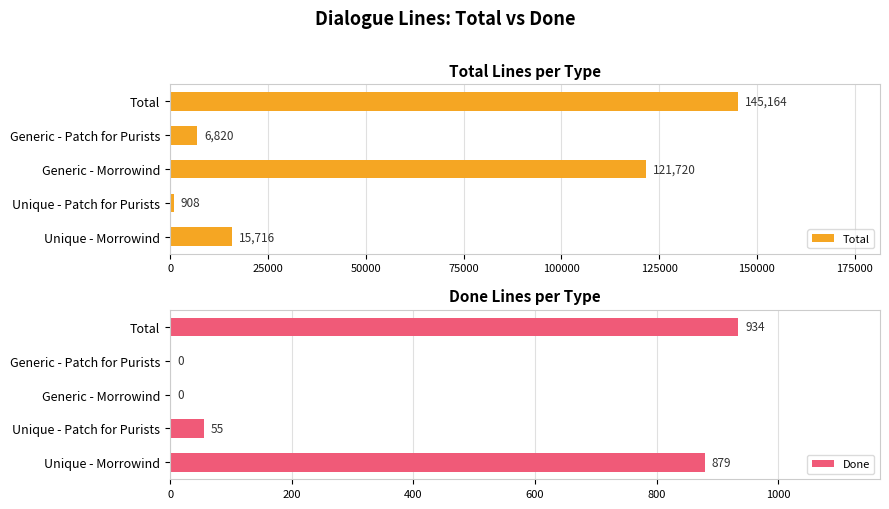

What is the average value of the Total series?

58066